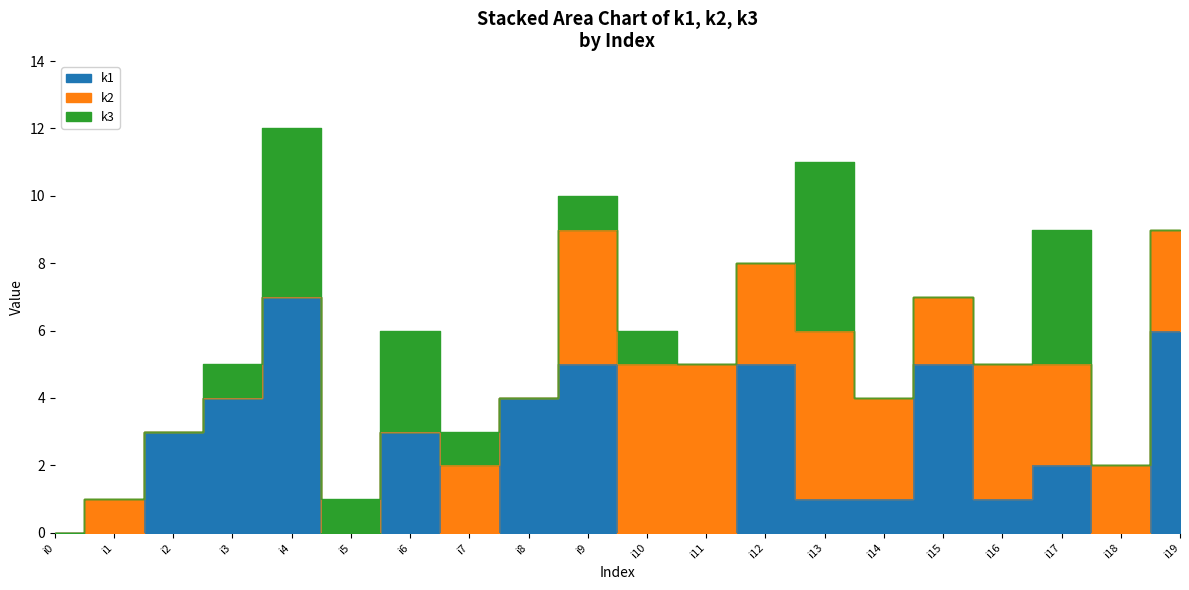

At which label does k3 reach its minimum?

i0